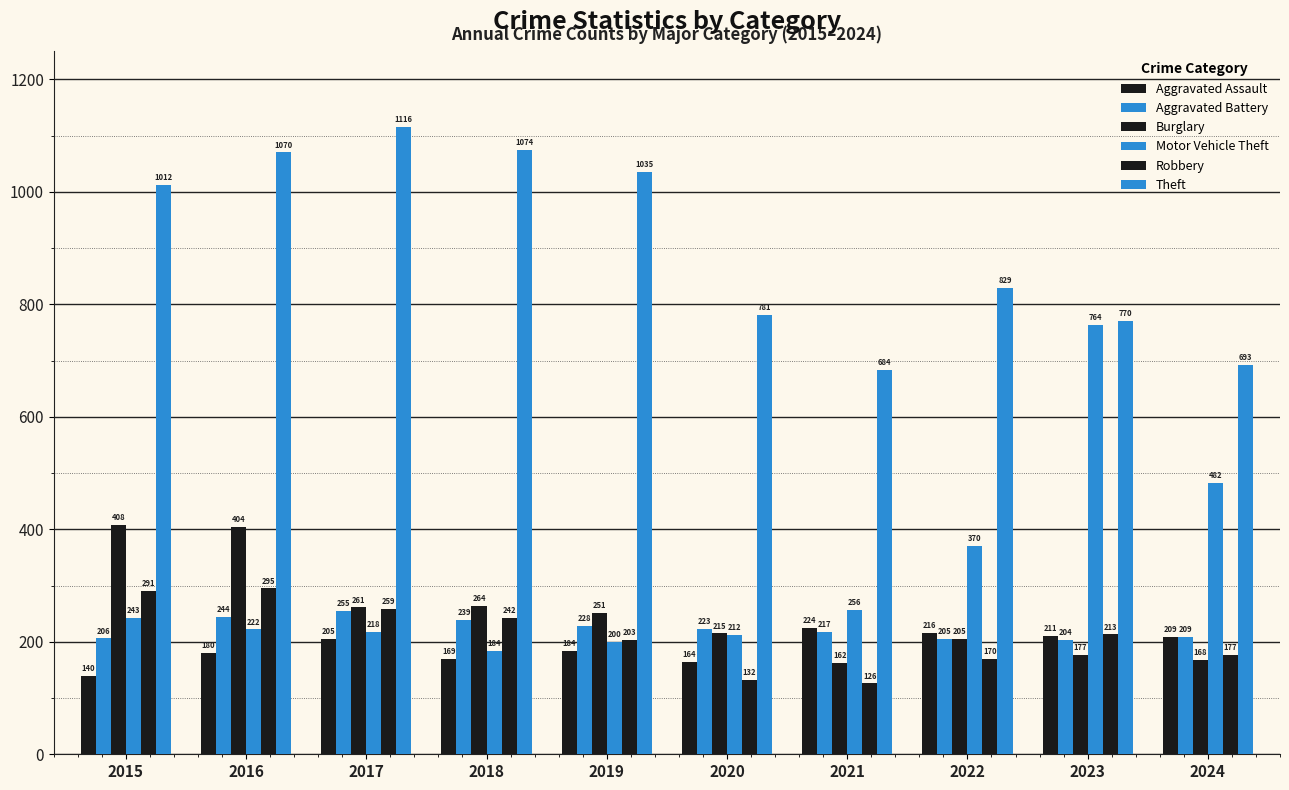

How many groups of bars are there?

10